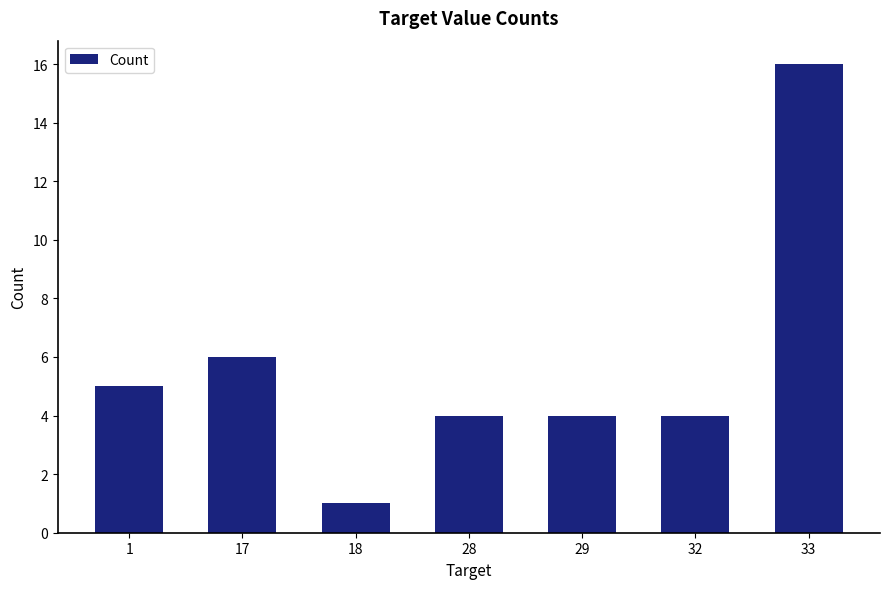

Approximately how many times larger is the value at 33 compared to 17?

2.7